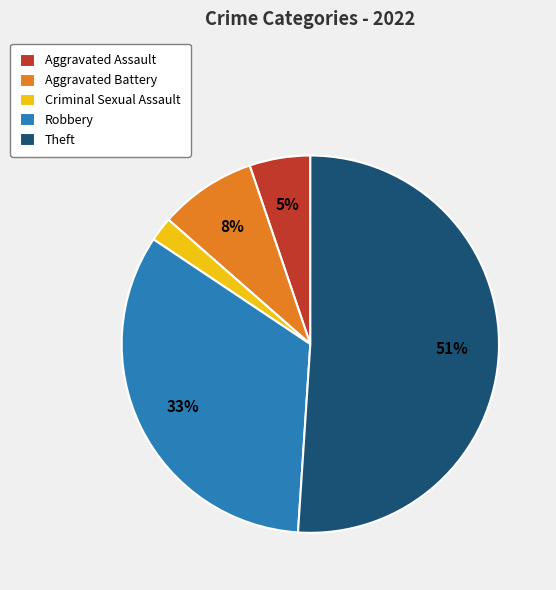

To the nearest percent, what portion does Aggravated Assault represent?

5%